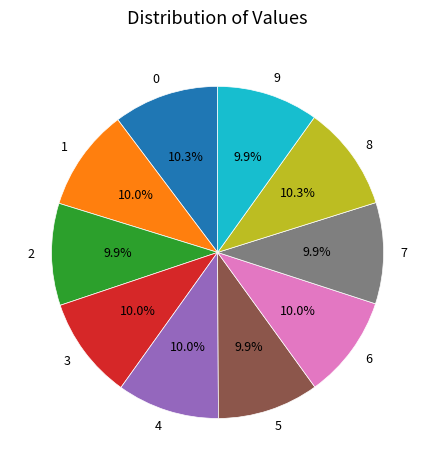

How many slices are in this pie chart?

10